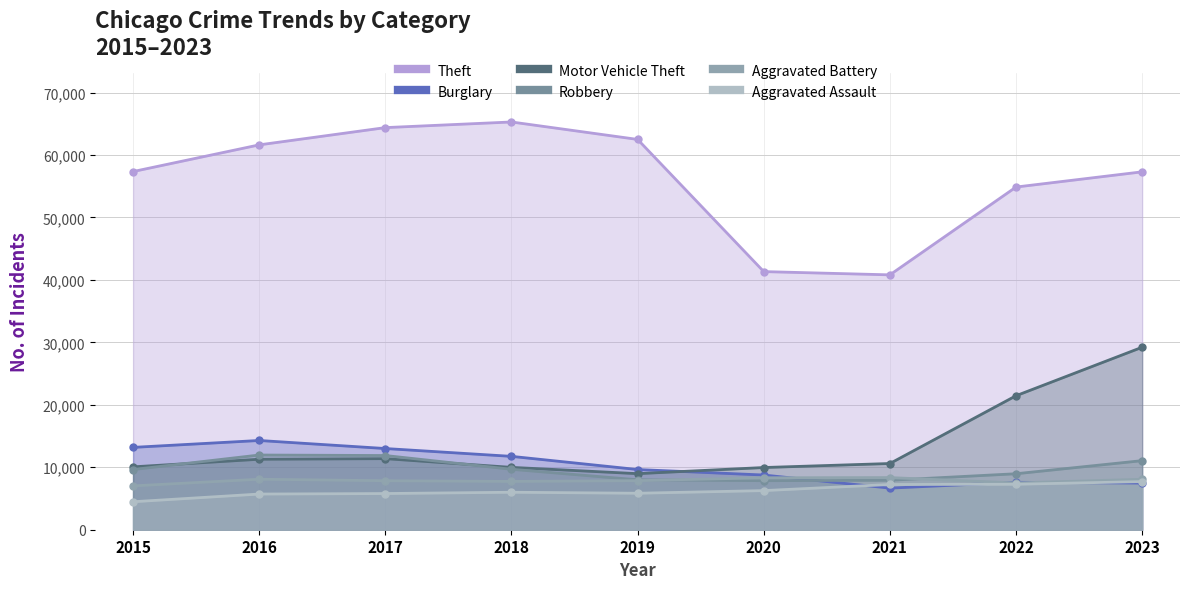

In Burglary, how many points are lower than both neighbors (excluding endpoints)?

1